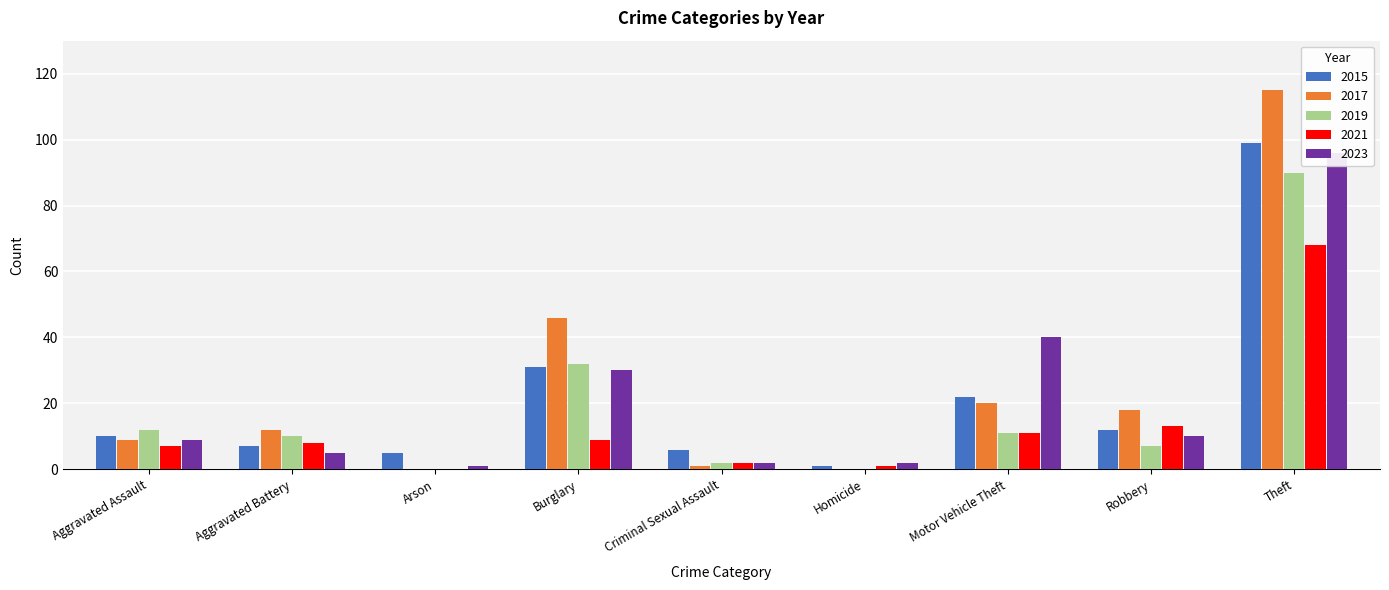

Are the bars grouped side by side (vs. stacked)?

Yes